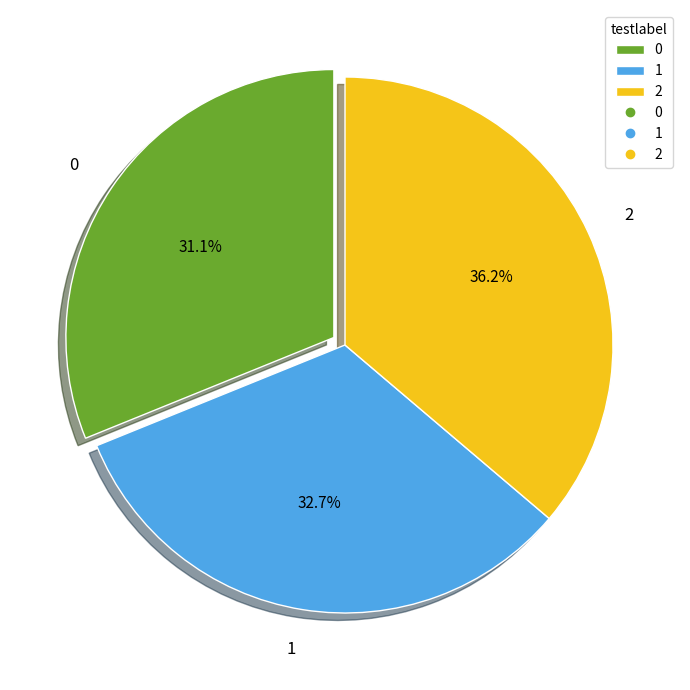

The 1 slice represents 21% of the pie. True or false?

False